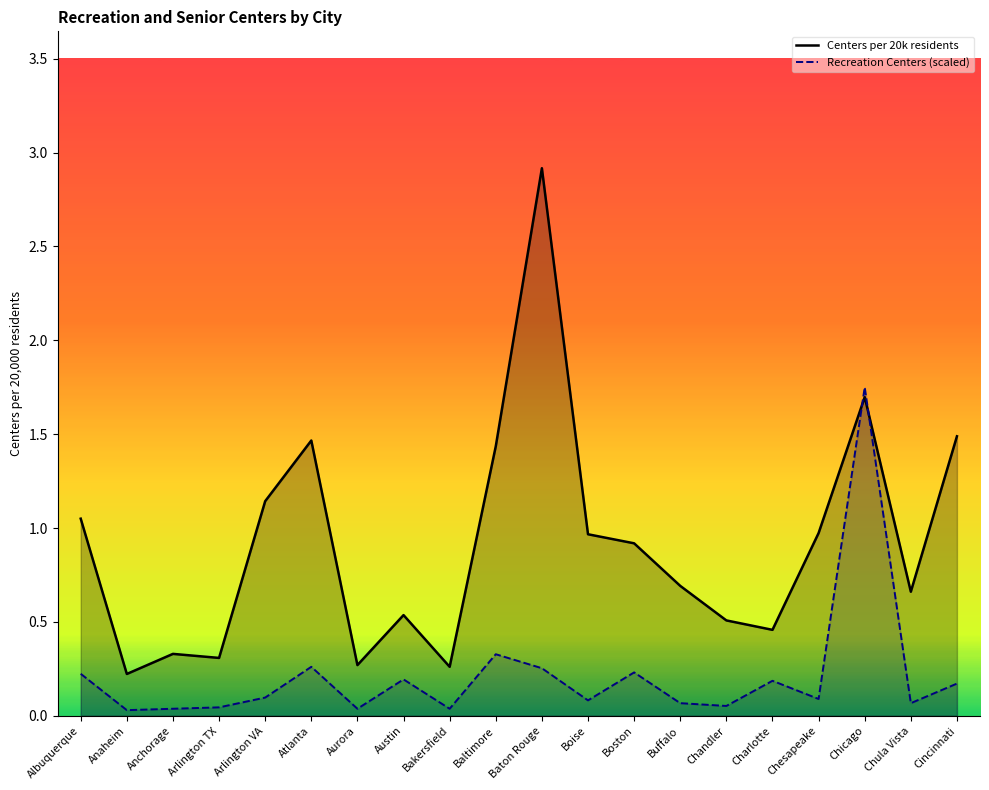

How many lines are shown in the chart?

2